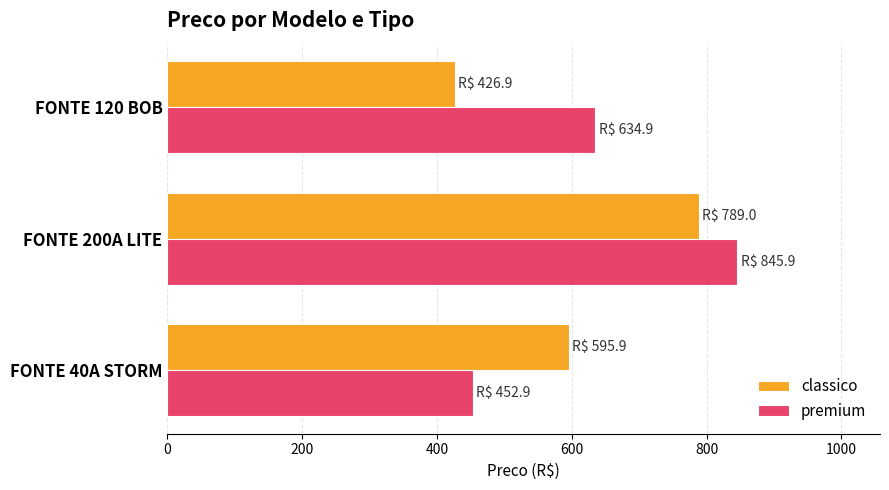

What is the difference between the highest and lowest values at FONTE 120 BOB?

208.0